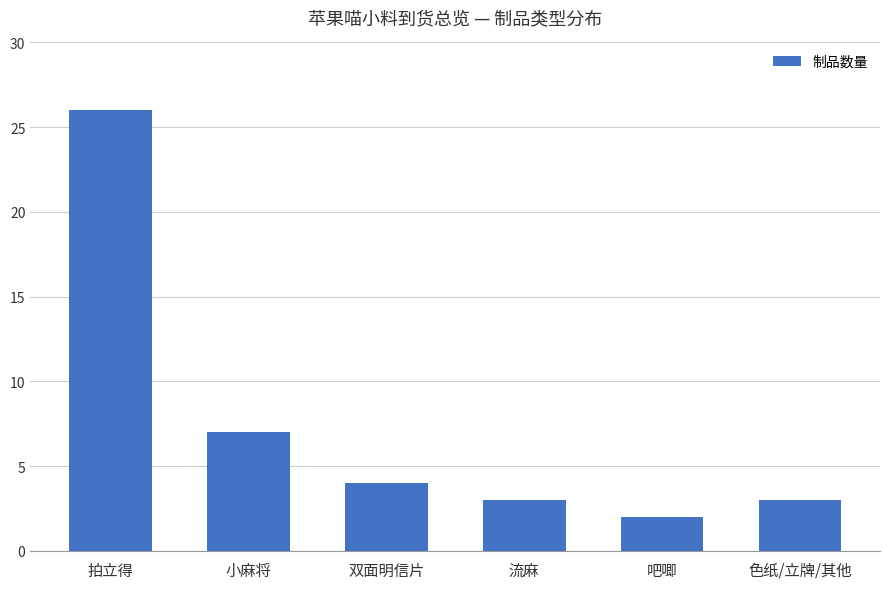

What is the difference between the maximum and minimum values?

24